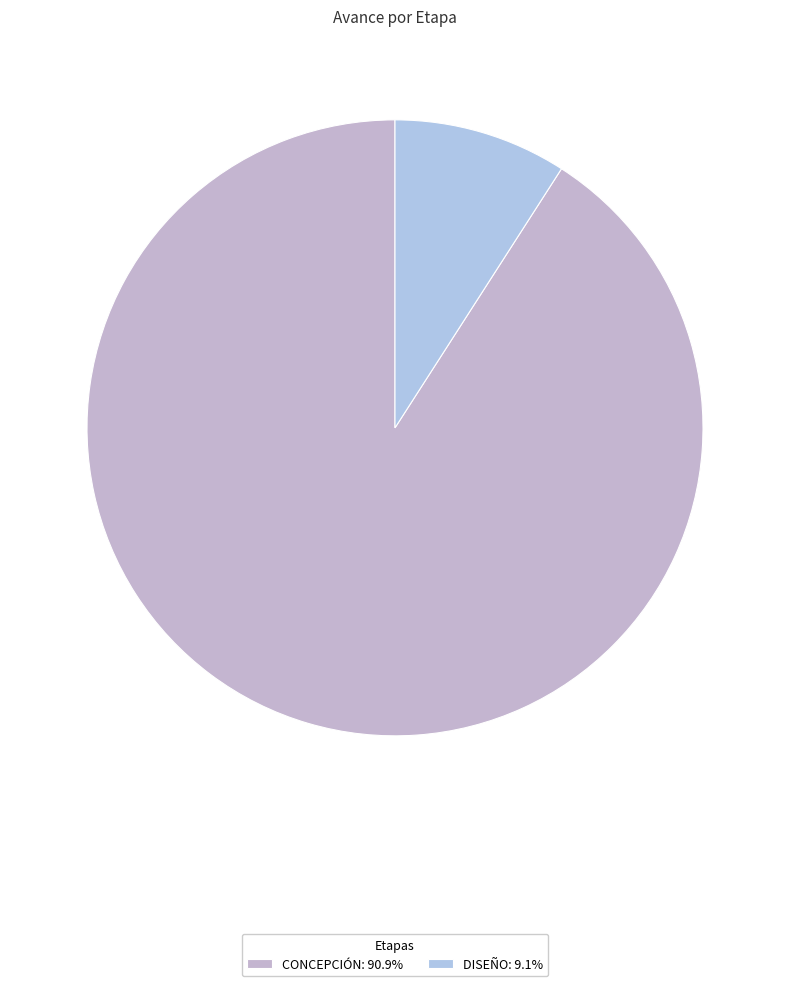

Count the number of slices in the pie.

2